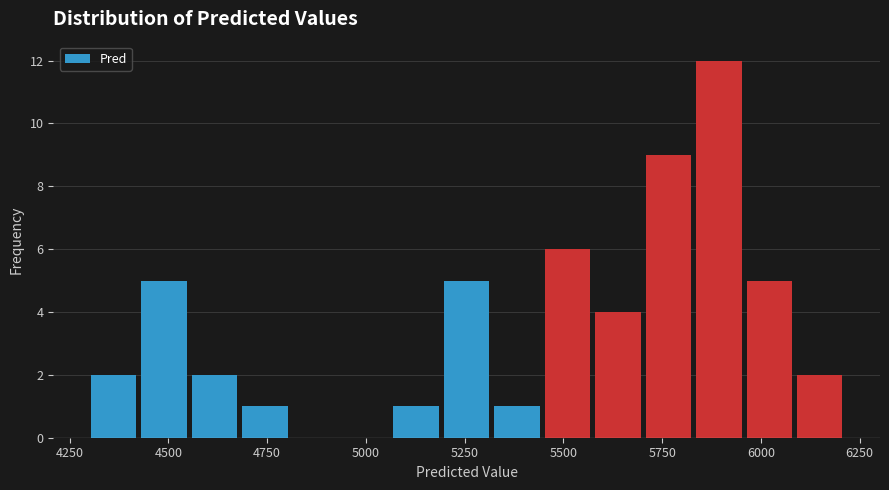

Around what value on the x-axis is the tallest bar? Give the approximate position of its centre, as read against the axis.

5900